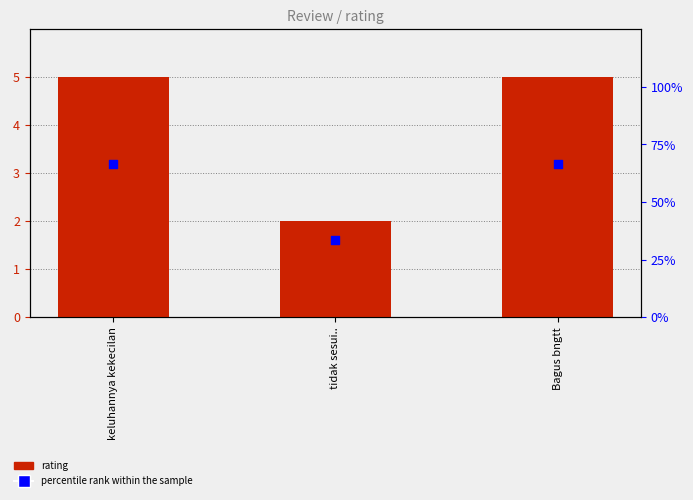

Which series has the largest total across all categories?

percentile rank within the sample